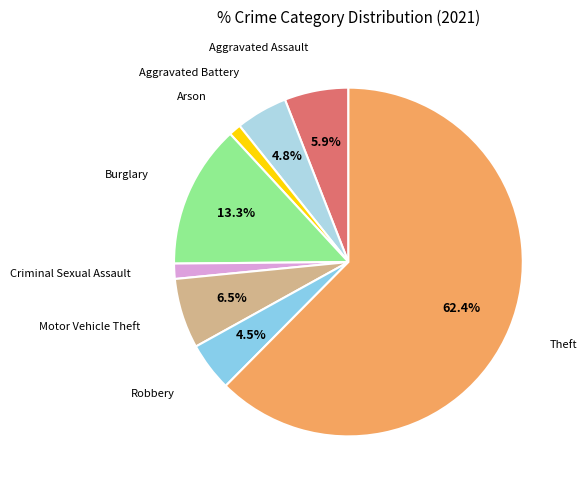

Count the number of slices in the pie.

8